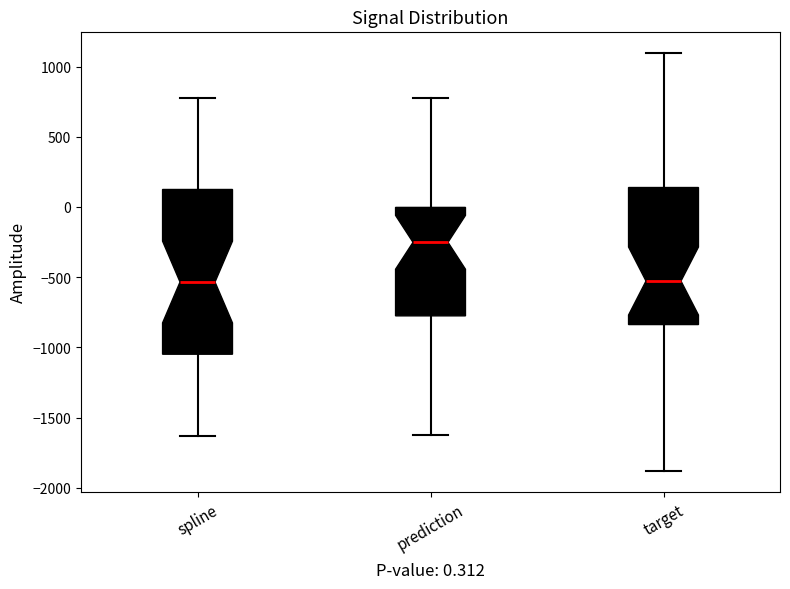

Comparing the boxes themselves (not the whiskers), which one is the tallest?

spline